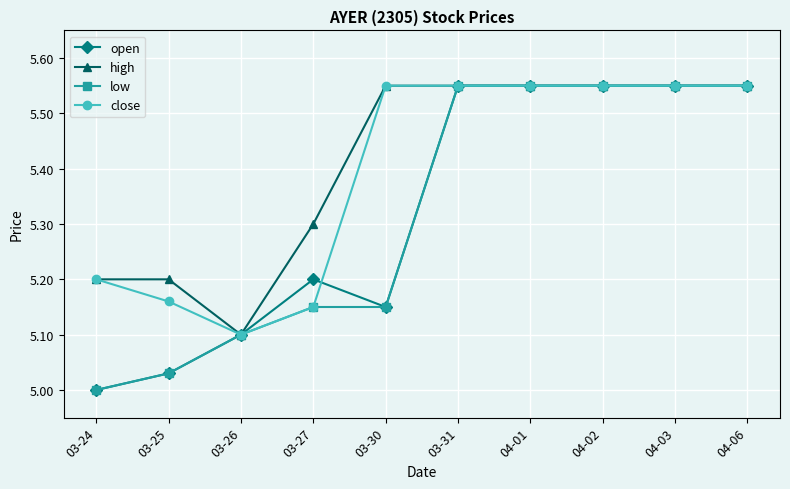

Where is the first local maximum for open?

03-27